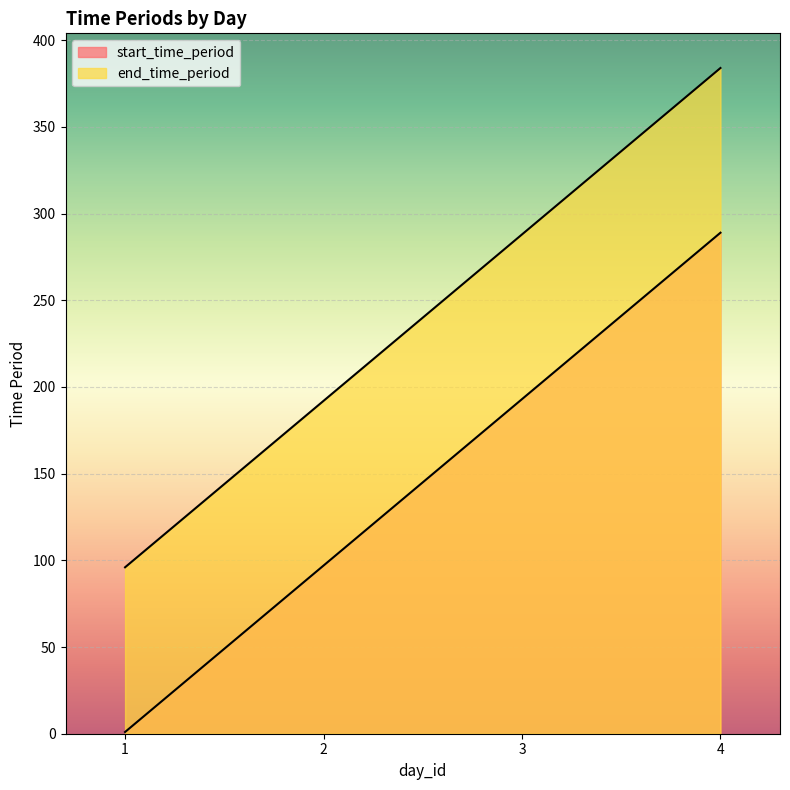

At which category is the sum across all series the highest?

4